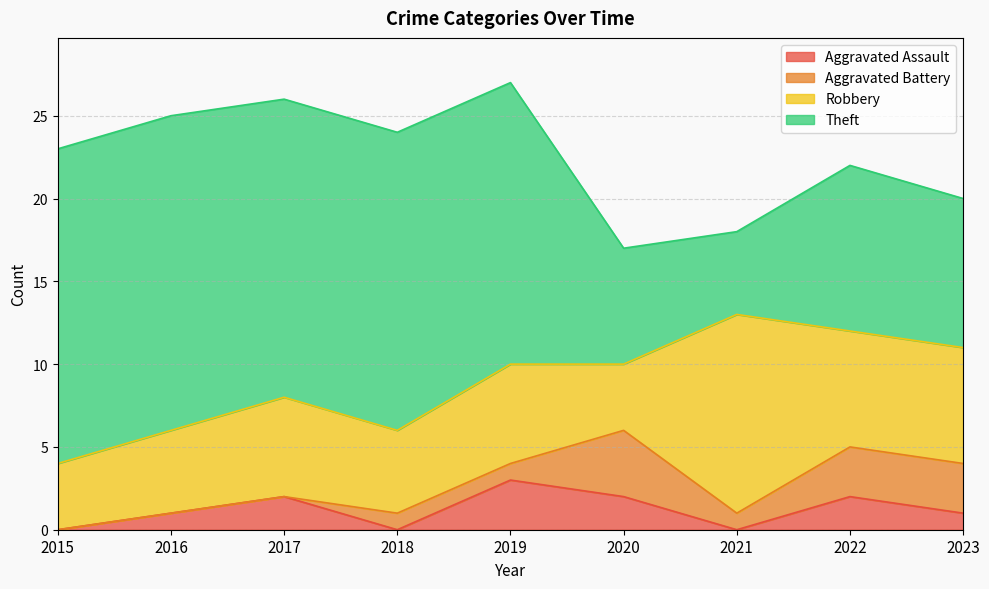

Where is Theft nearest to the value 12?

2022